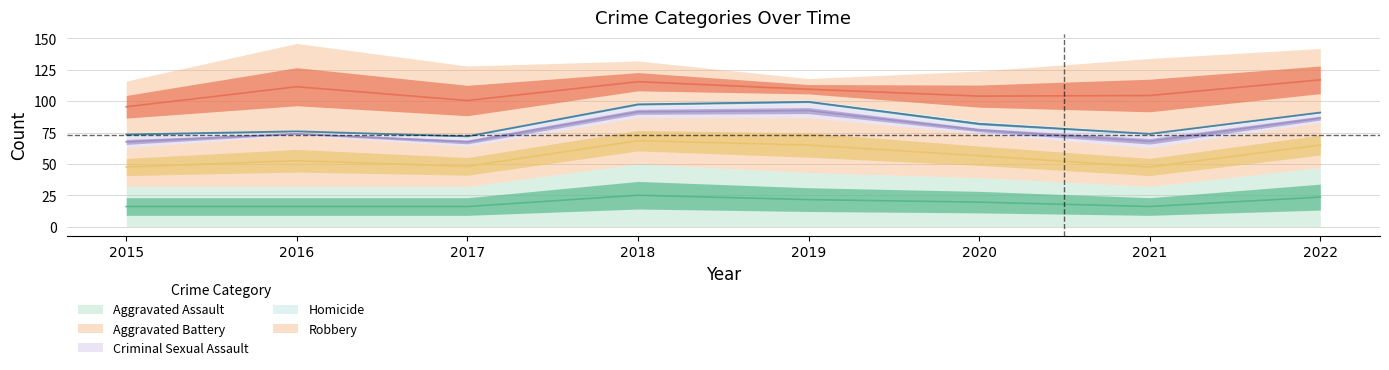

Is it true that Robbery equals 17 at 2022?

False